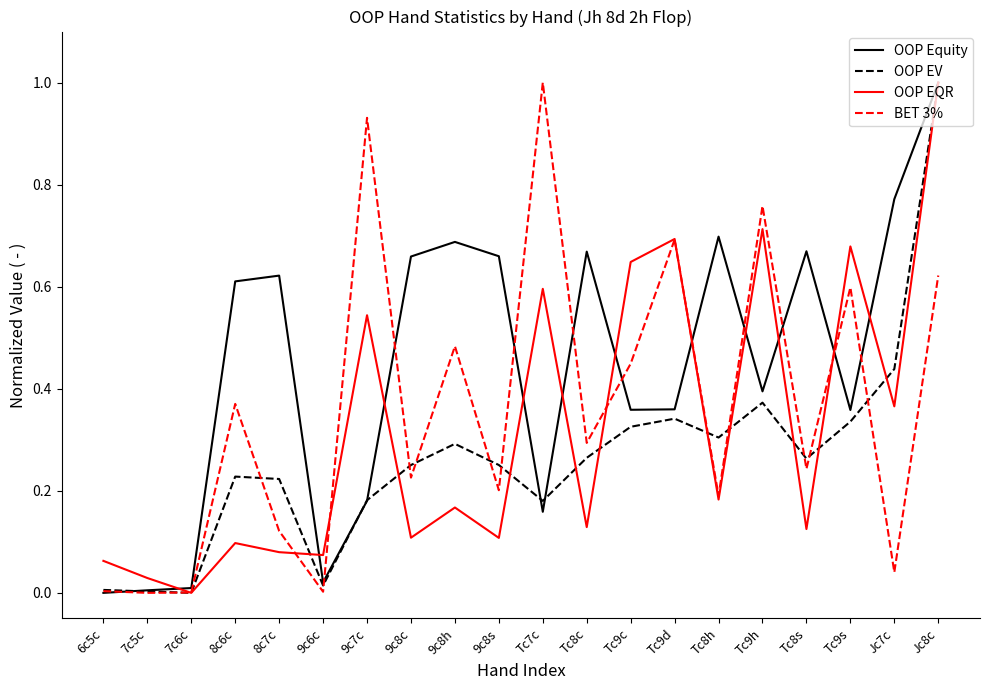

The OOP EV series shows 0.3 at 9c8h. True or false?

True